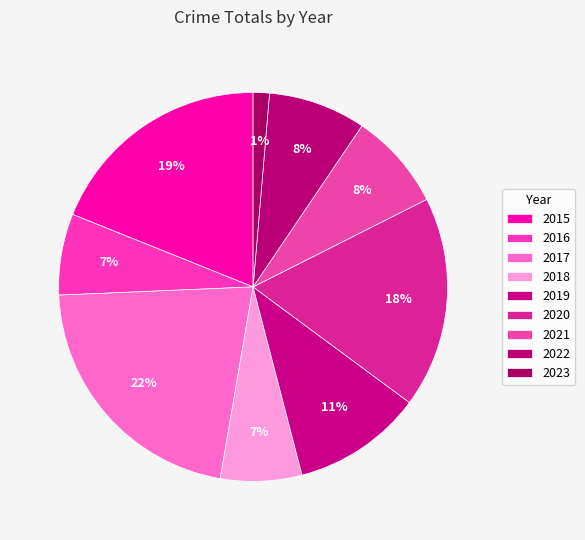

Count the number of slices in the pie.

9